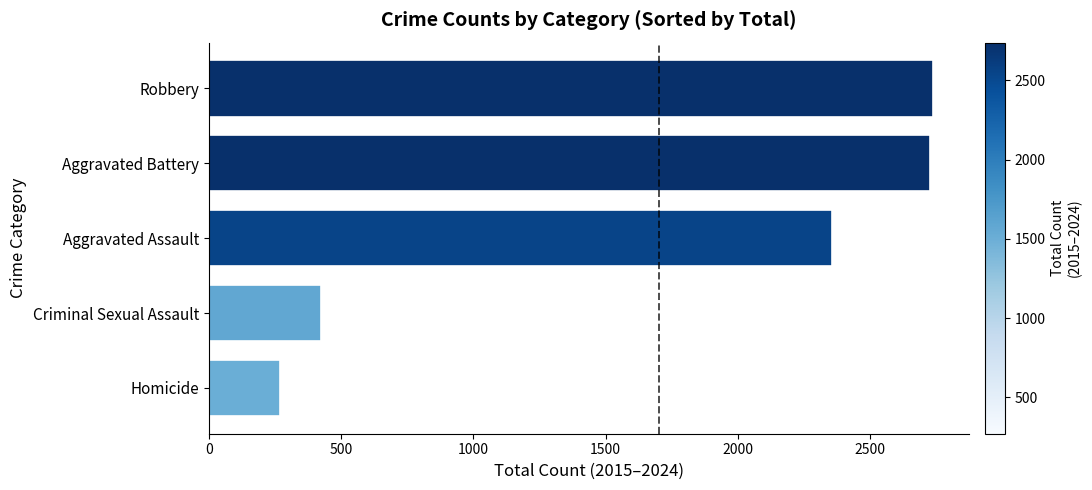

What is the difference between the maximum and minimum values?

2466